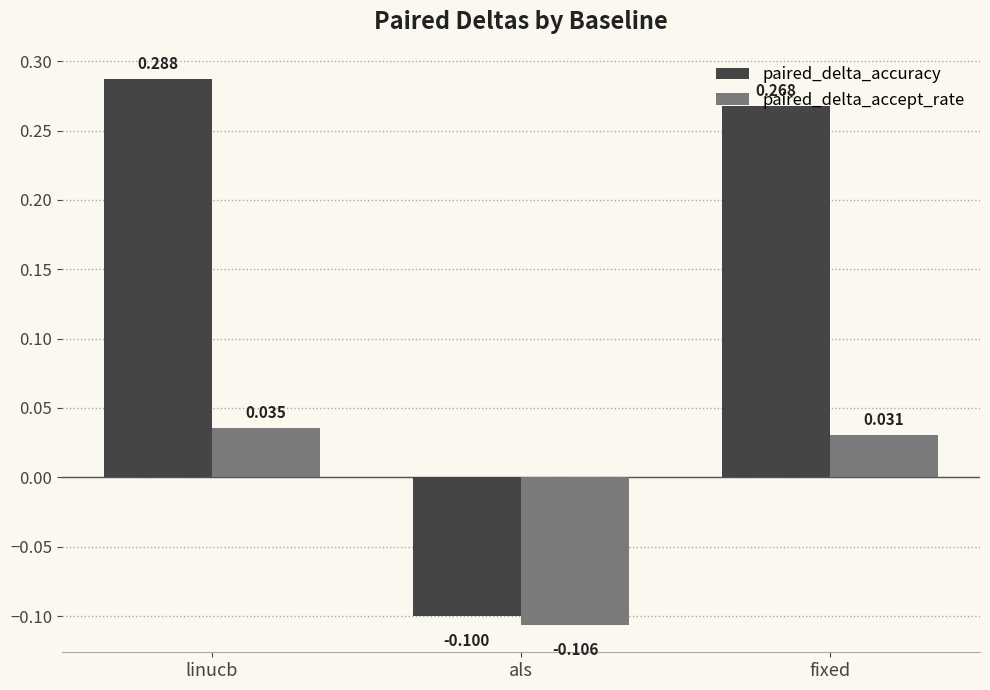

Which series has the largest total across all categories?

paired_delta_accuracy